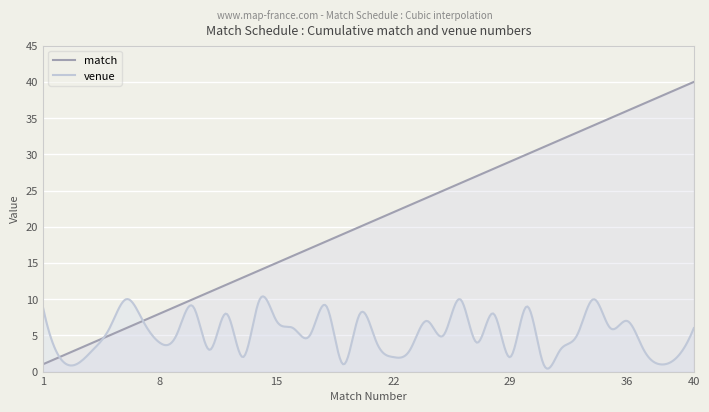

Reading left to right, transcribe all the data shown in this chart.

match: 1	2	3	4	5	6	7	8	9	10	11	12	13	14	15	16	17	18	19	20	21	22	23	24	25	26	27	28	29	30	31	32	33	34	35	36	37	38	39	40
venue: 9	2	1	3	6	10	7	4	5	9	3	8	2	10	7	6	5	9	1	8	4	2	3	7	5	10	4	8	2	9	1	3	5	10	6	7	3	1	2	6